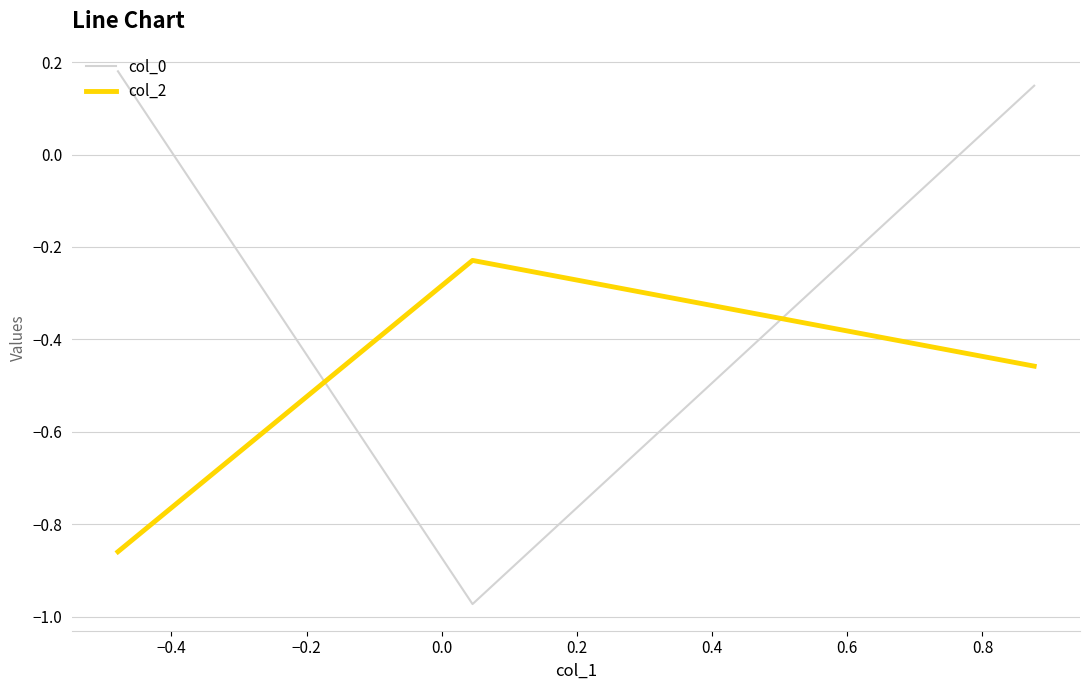

Which series has the largest total across all categories?

col_0